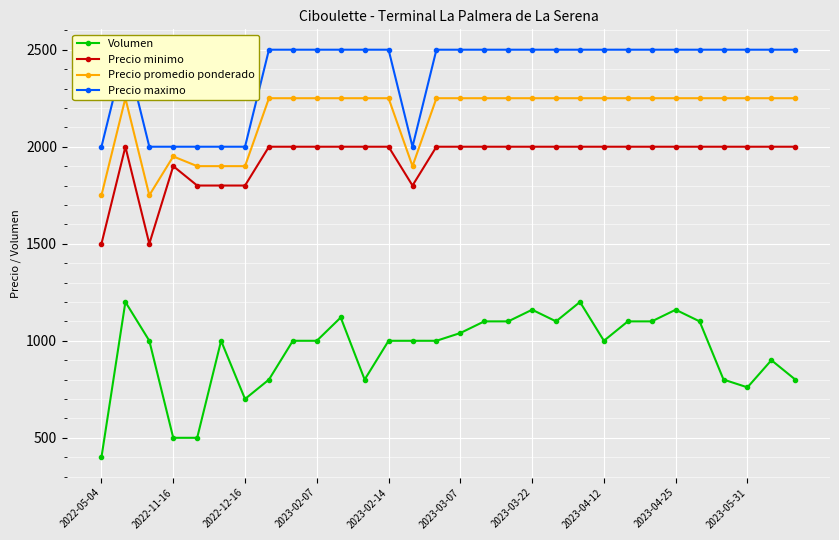

True or false: Precio minimo and Volumen intersect in this chart.

False